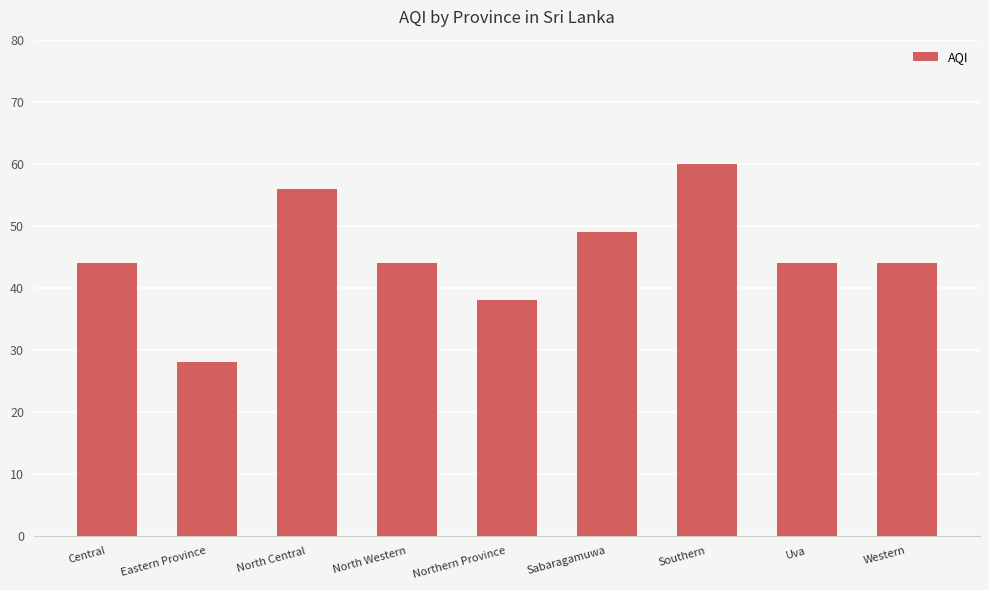

Which category has the highest value across all series?

Southern